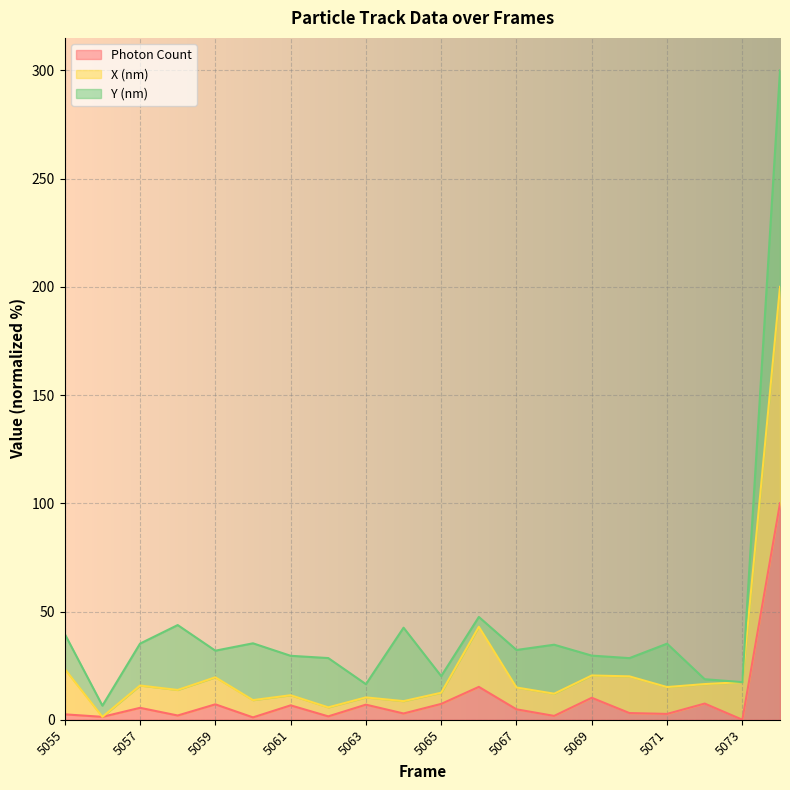

What is the value of the Photon Count point at the 12th from the left?

15.2